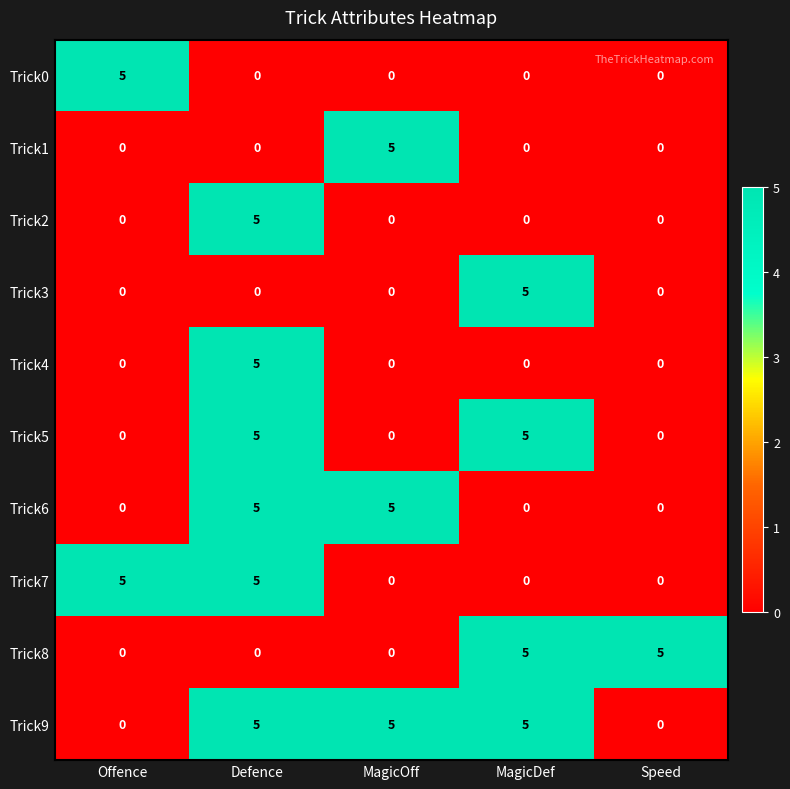

Is it true that Trick7 equals 5 at Offence?

True